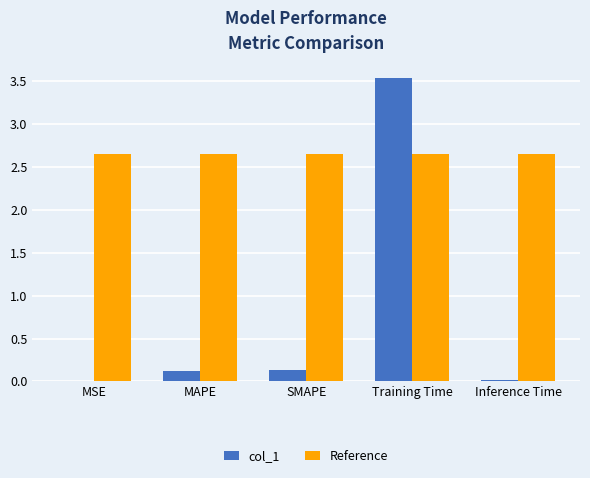

Does the chart contain stacked bars?

No